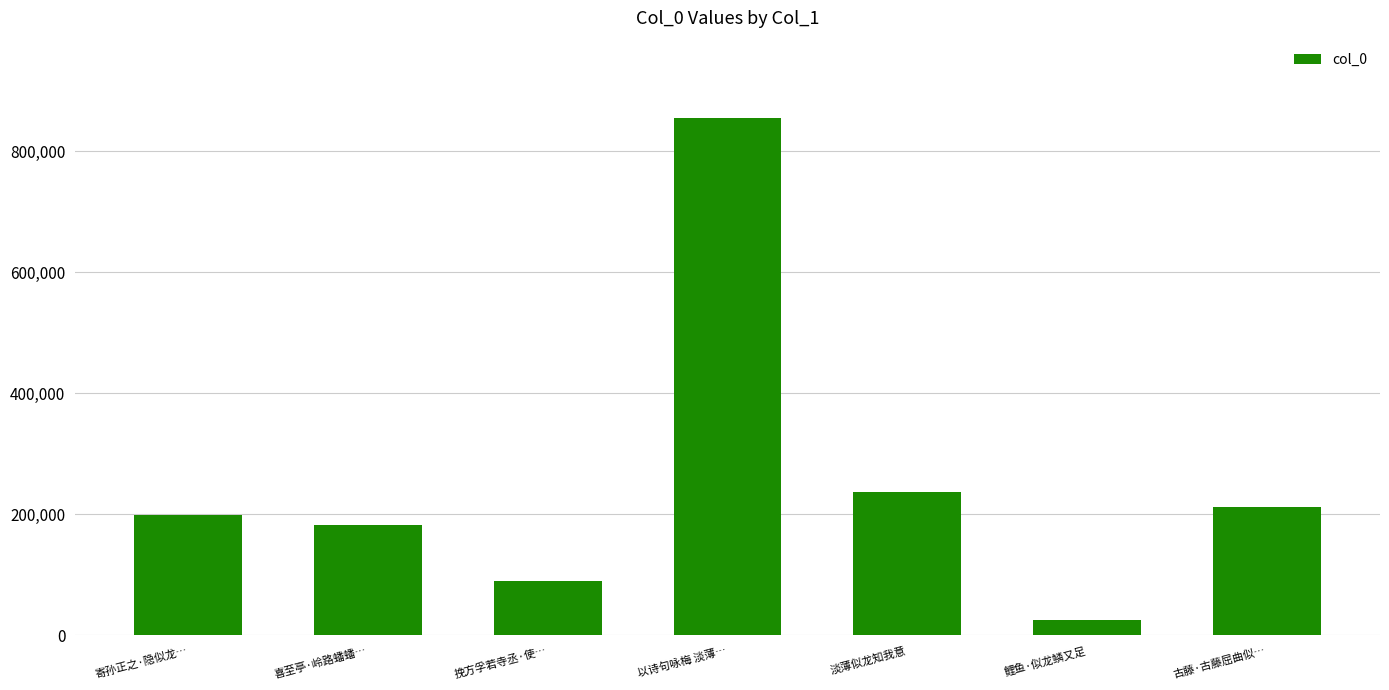

The chart shows a value of 1288187 at 以诗句咏梅 淡薄…. True or false?

False